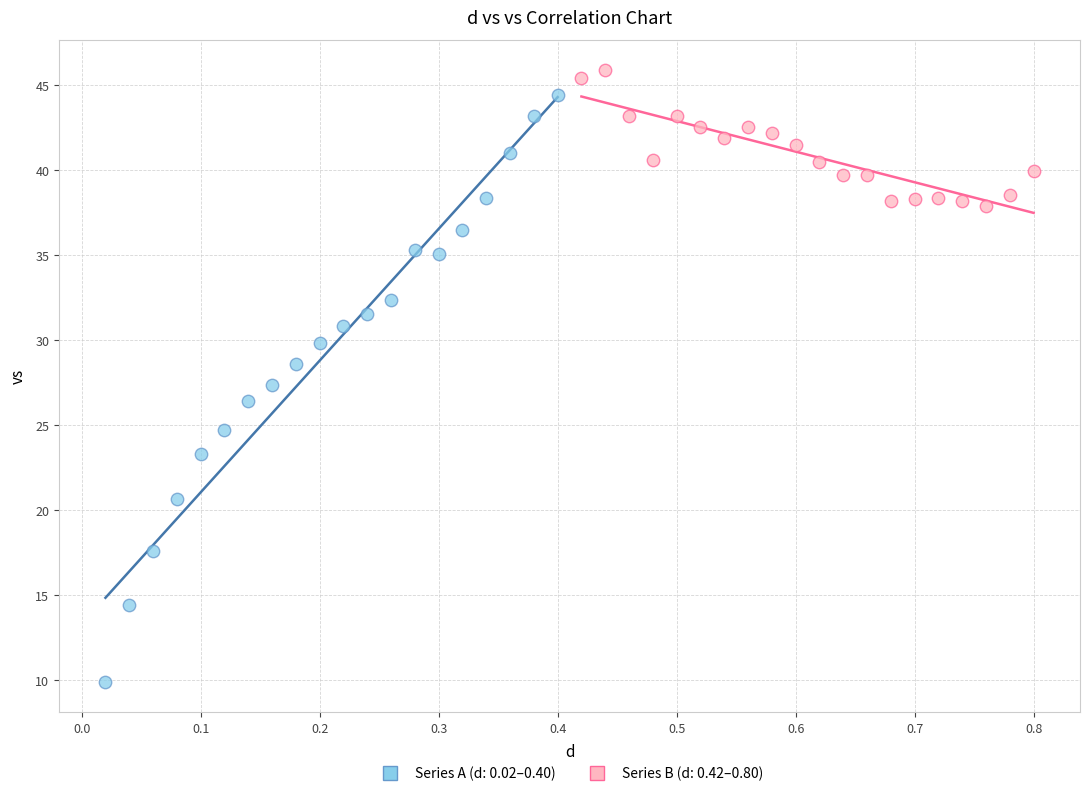

Which series has the widest spread of Y values?

Series A (d: 0.02–0.40)